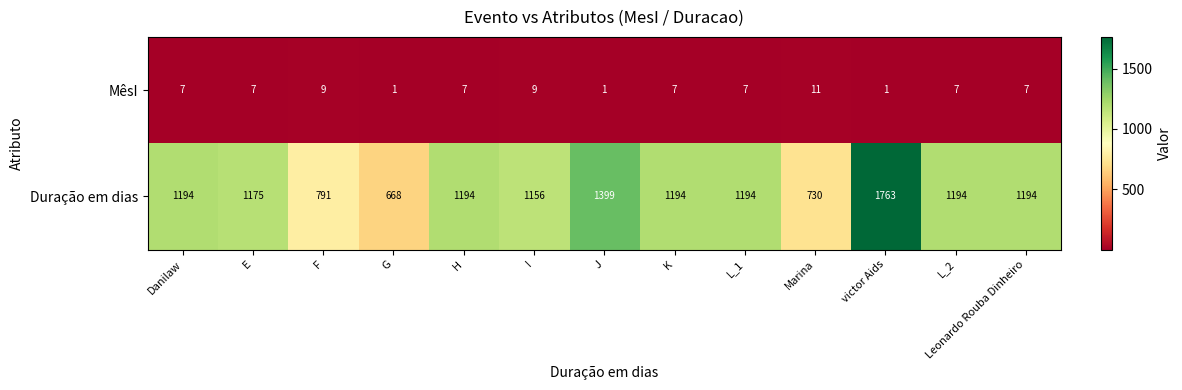

What is the sum of all Duração em dias values?

14846